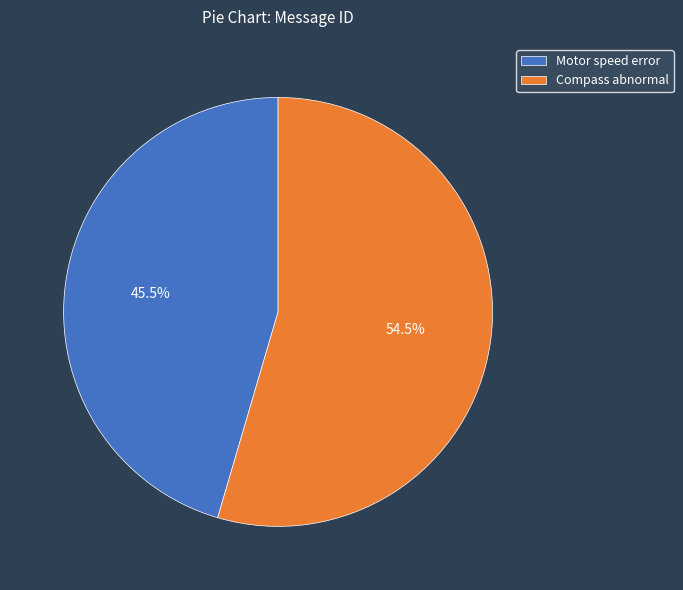

What portion of the pie excludes Compass abnormal?

45.5%